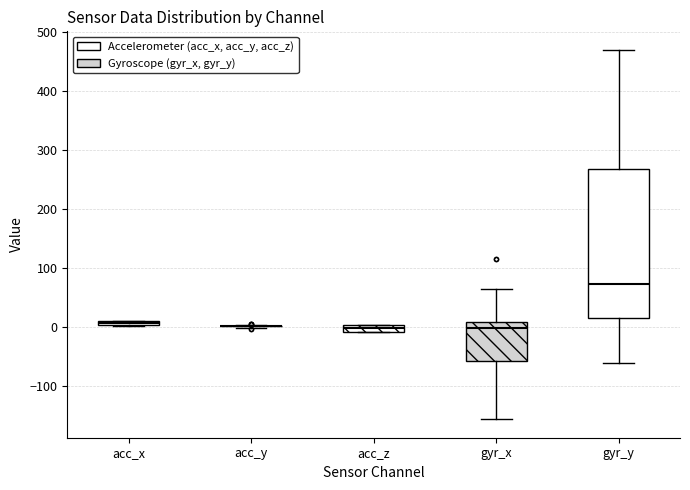

Comparing the boxes themselves (not the whiskers), which one is the tallest?

gyr_y